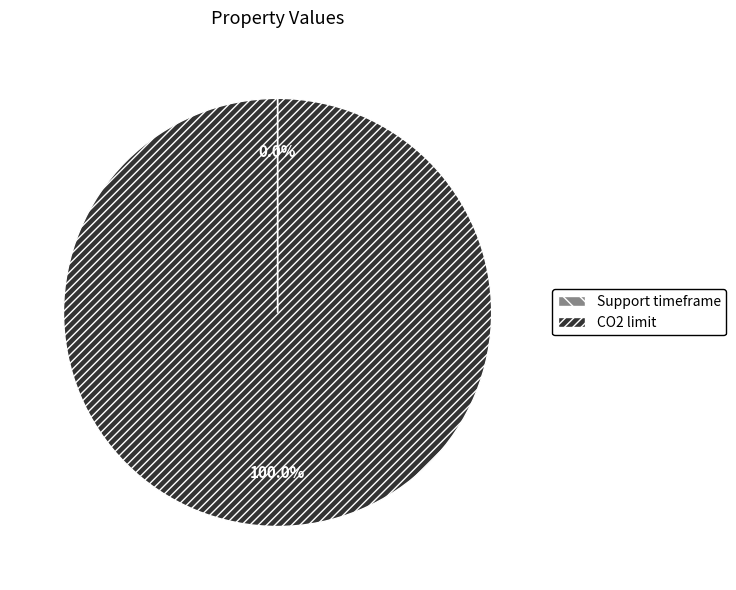

What is the largest slice in the pie chart?

CO2 limit